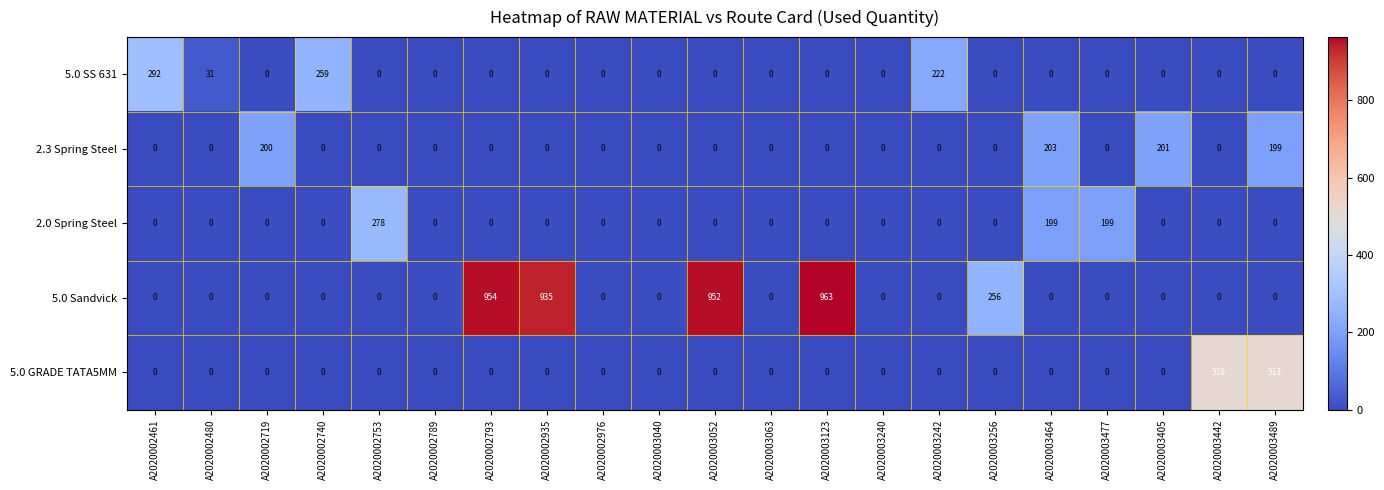

How many values in the 5.0 SS 631 series exceed 0?

4